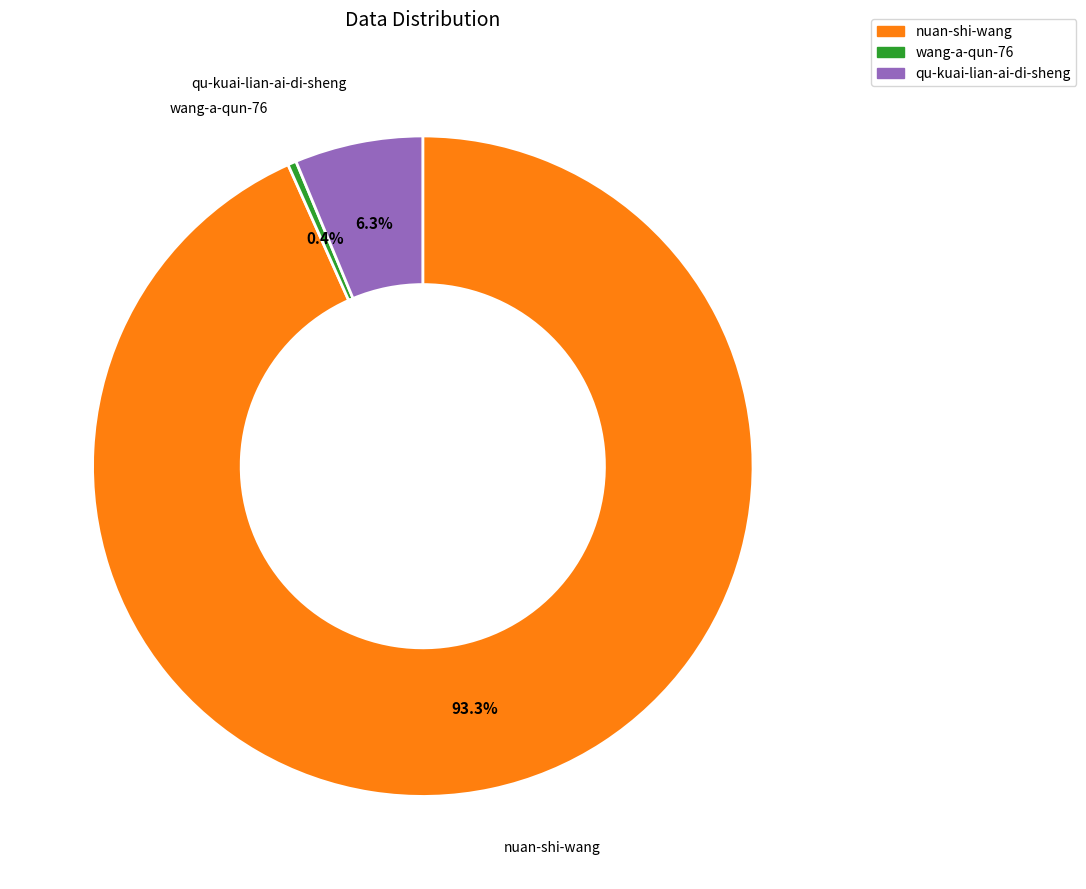

Is it true that qu-kuai-lian-ai-di-sheng is 18% of the pie?

False